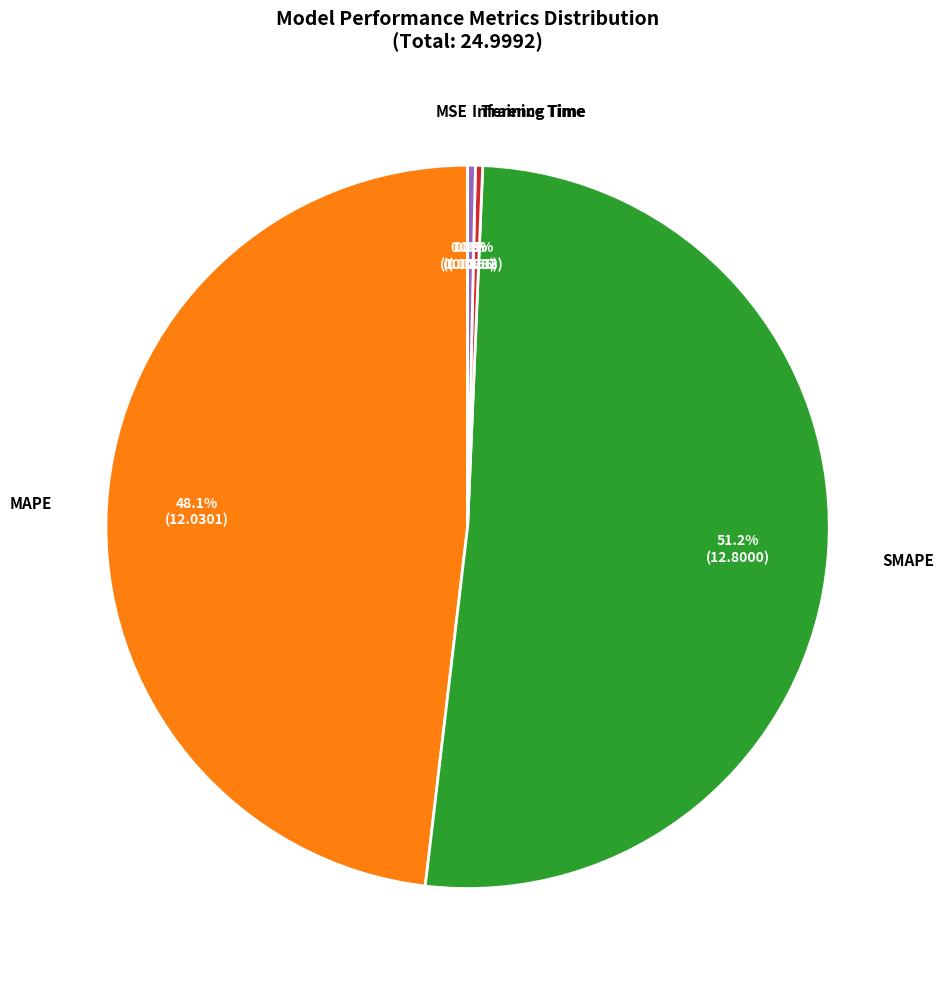

Is there a majority slice in this chart?

Yes